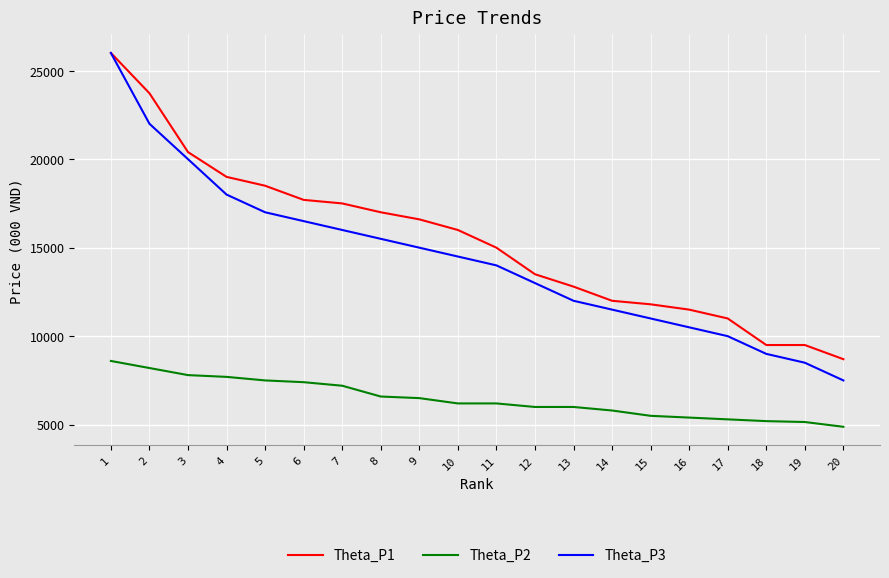

Read the Theta_P2 value at 17, to the nearest 50.

5300